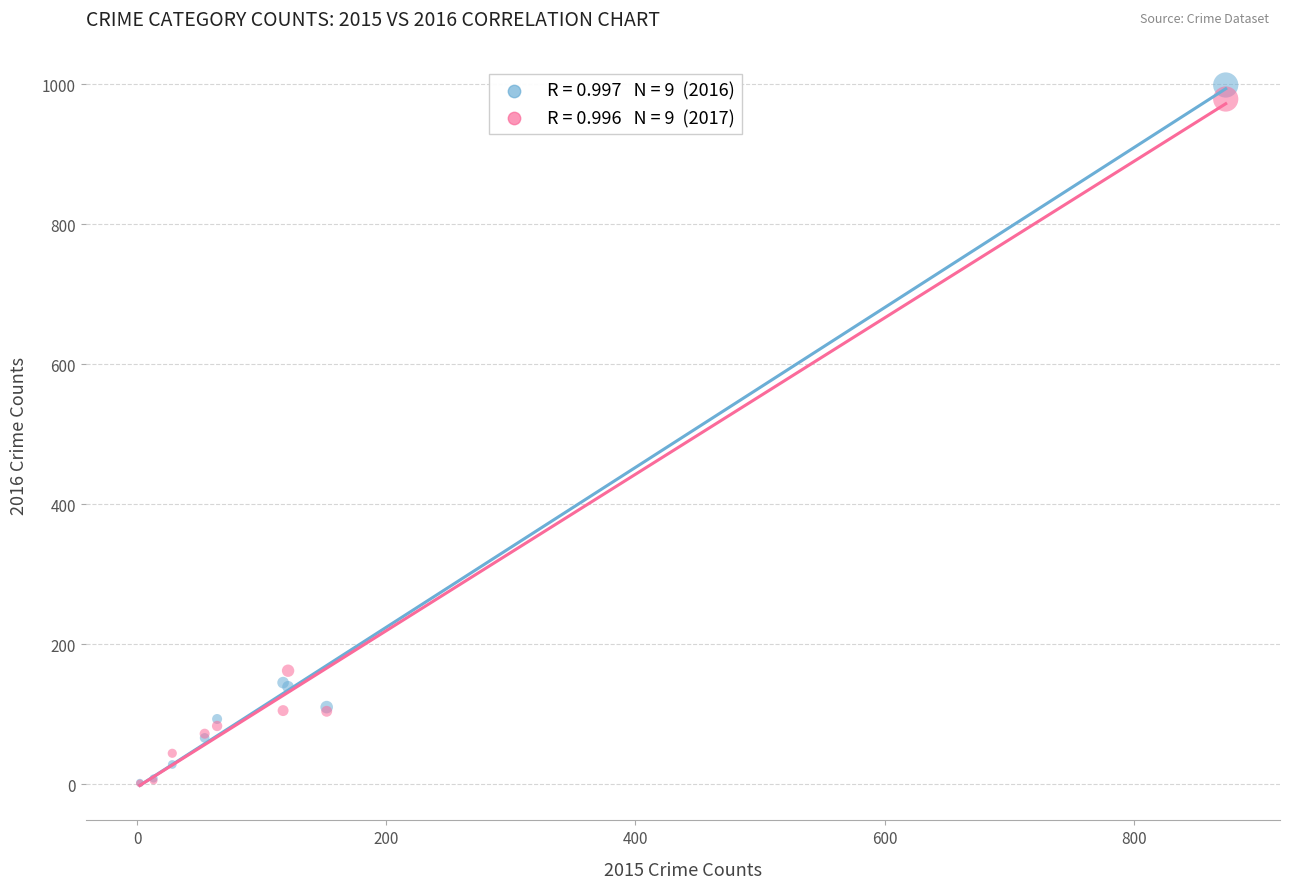

Across all series, what Y value is closest to 500?

162